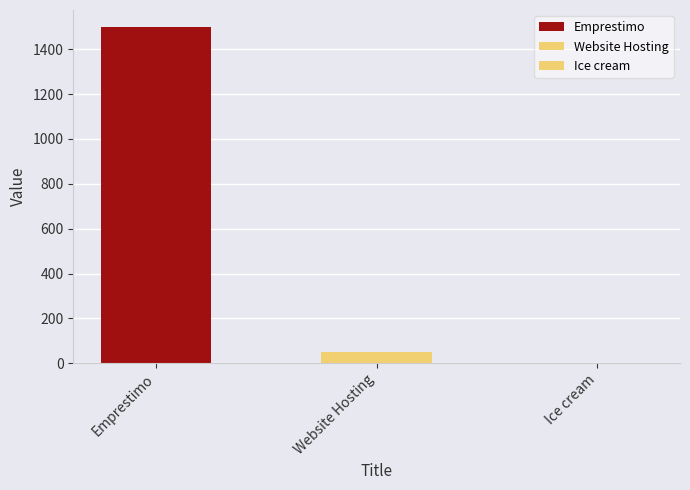

What is the difference between the second highest and minimum values?

47